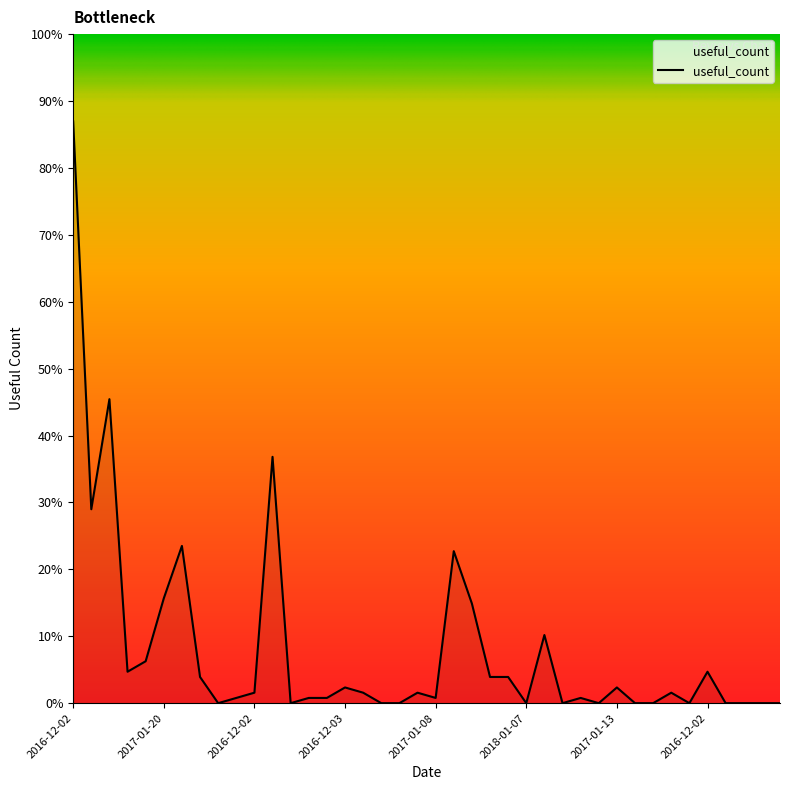

Is this an area chart (filled region under the line)?

Yes